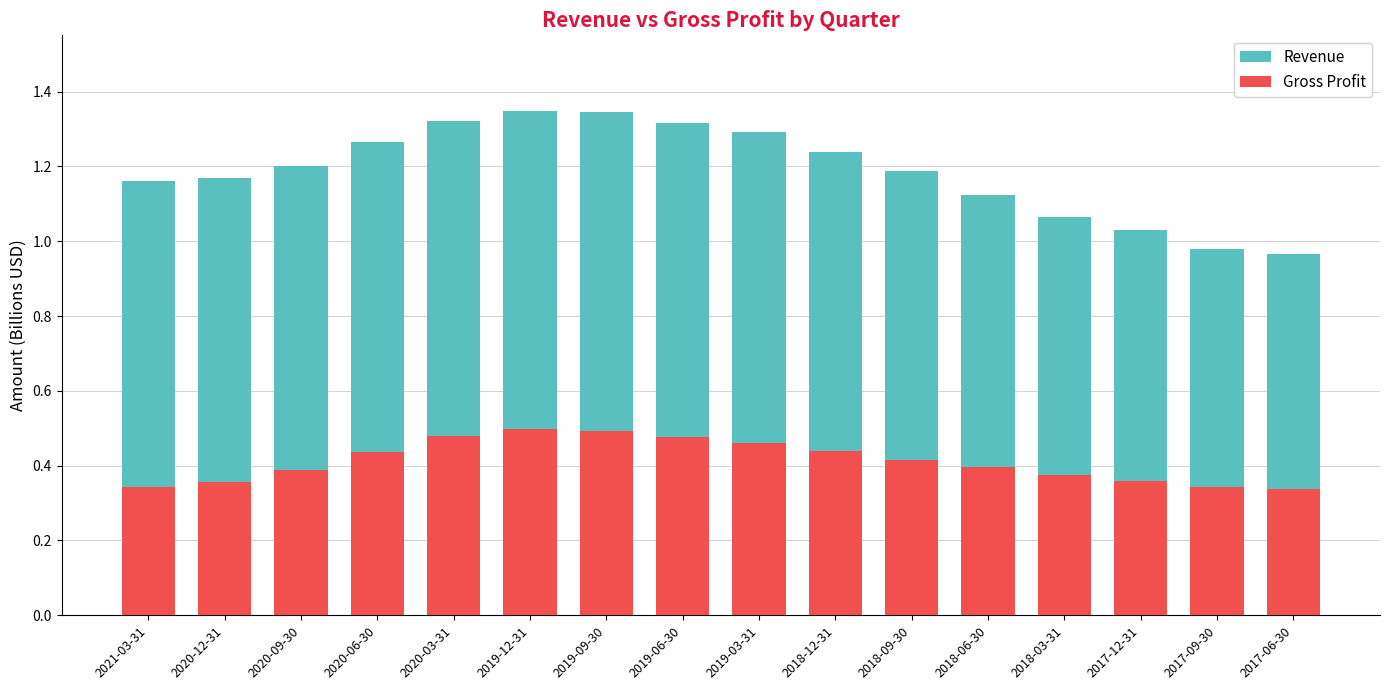

How many bars are there in total?

32